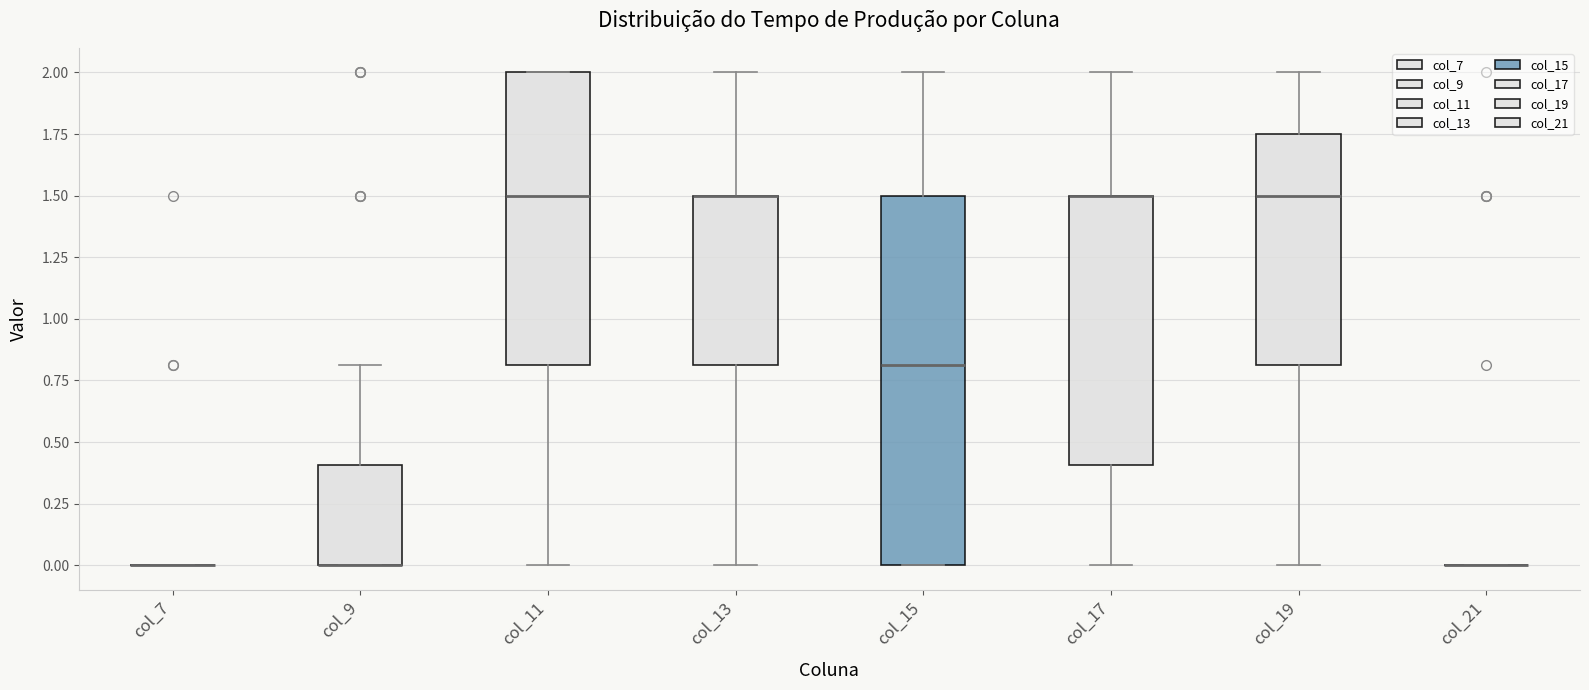

Reading left to right, transcribe this box plot: for each box, give where its median line is, the range the box spans, and where its two whiskers end, as read against the y-axis. The values are not printed on the chart, so give them approximately, as read against the axis.

col_7: box collapsed to a line at 0.00, whiskers 0.00 to 0.00
col_9: median 0.00 (drawn on the box's lower edge), box 0.00 to 0.40, whiskers 0.00 to 0.80
col_11: median 1.50, box 0.80 to 2.00, whiskers 0.00 to 2.00
col_13: median 1.50 (drawn on the box's upper edge), box 0.80 to 1.50, whiskers 0.00 to 2.00
col_15: median 0.80, box 0.00 to 1.50, whiskers 0.00 to 2.00
col_17: median 1.50 (drawn on the box's upper edge), box 0.40 to 1.50, whiskers 0.00 to 2.00
col_19: median 1.50, box 0.80 to 1.75, whiskers 0.00 to 2.00
col_21: box collapsed to a line at 0.00, whiskers 0.00 to 0.00